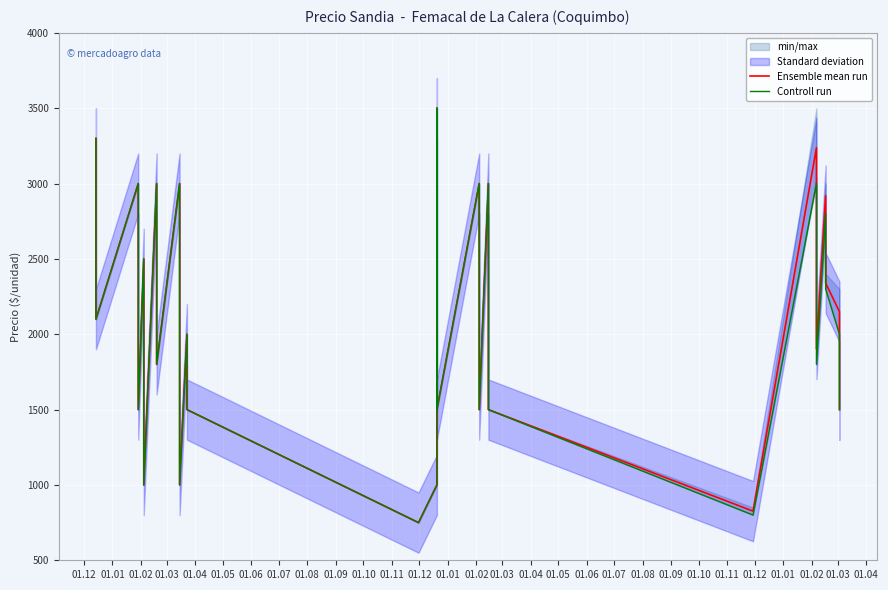

What is the difference between the maximum and minimum values in the Controll run series?

2750